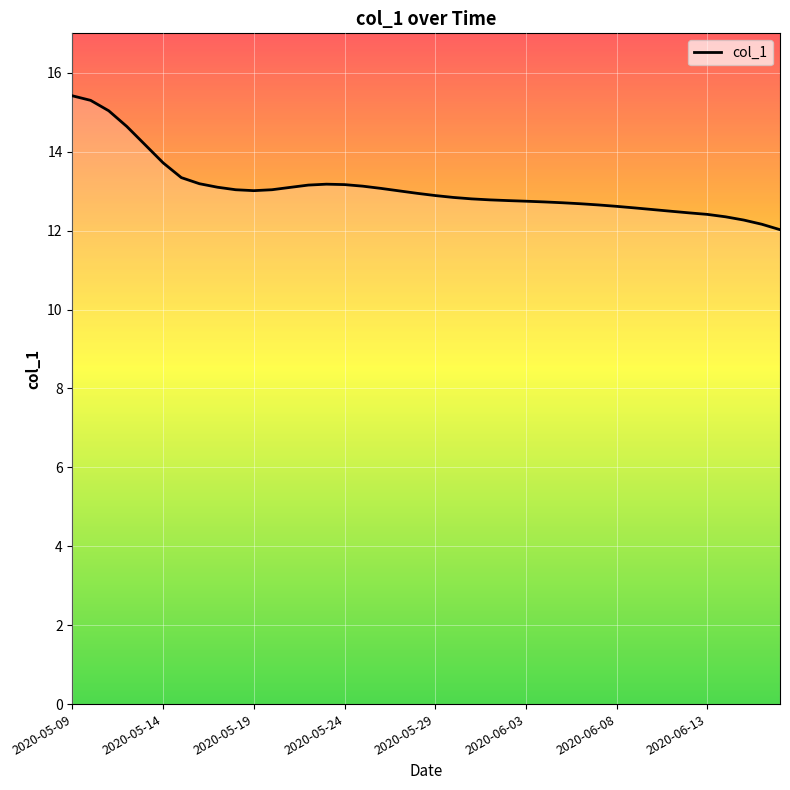

What is the minimum value shown in the chart?

12.0